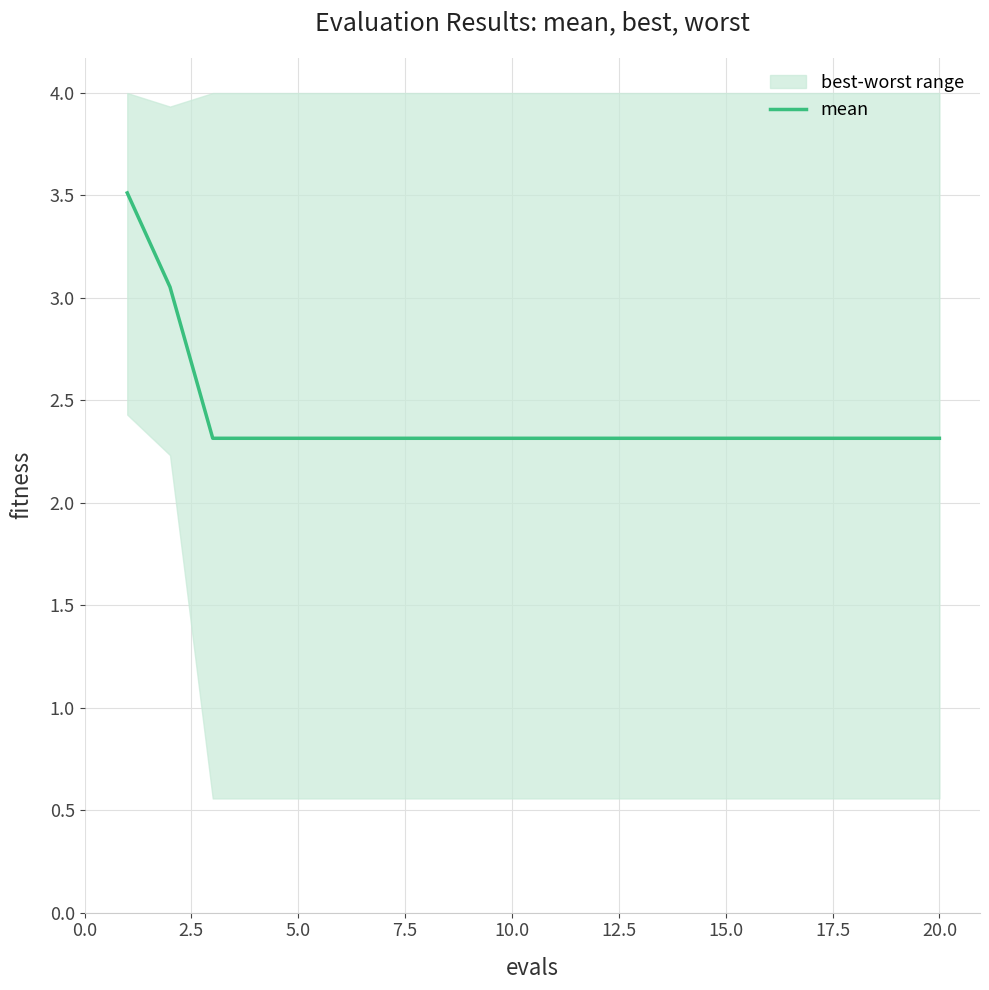

What is the highest value of the mean series?

3.5